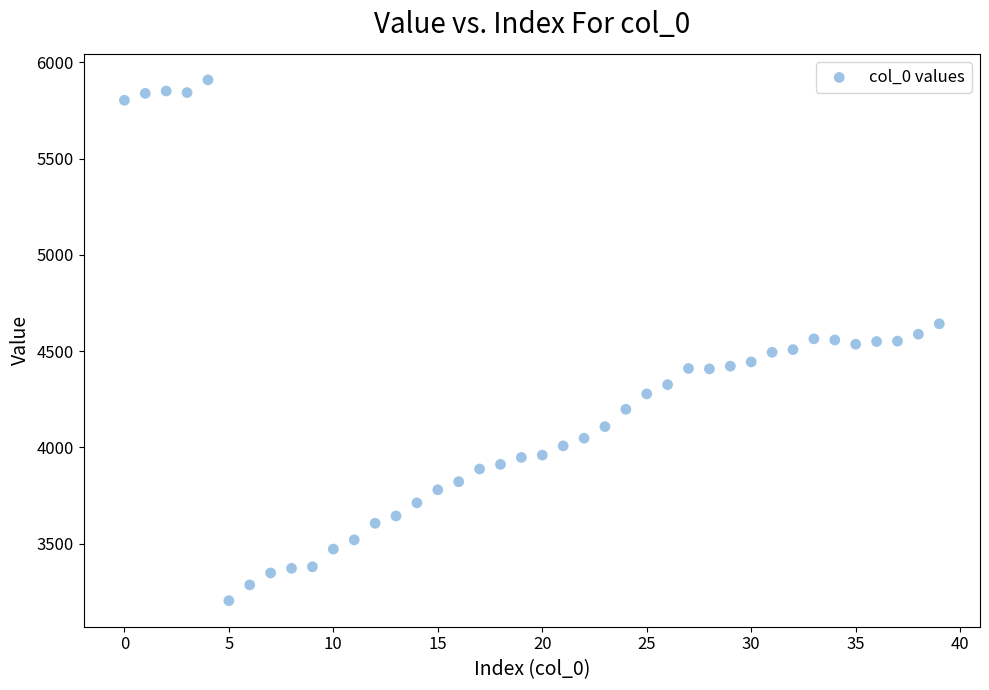

What is the range of Y values (max minus min)?

2705